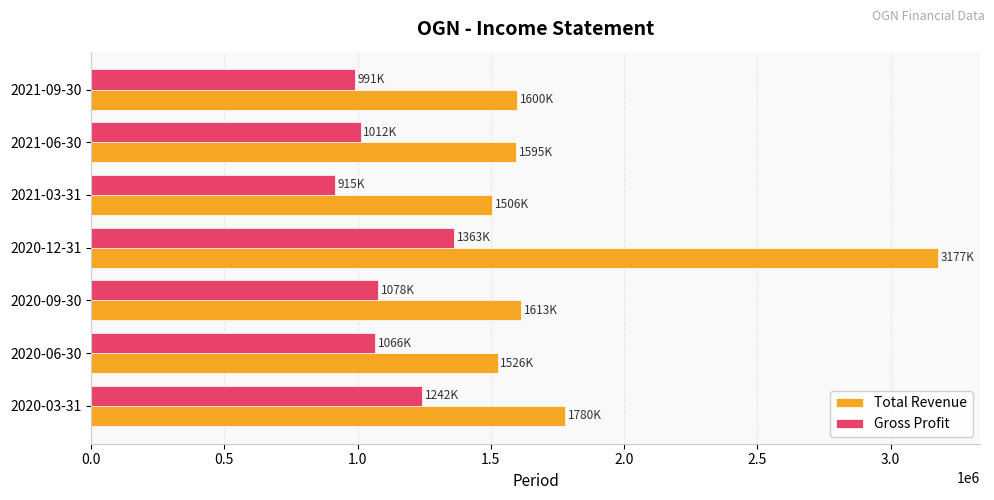

What is the difference between the second highest and minimum values in the Total Revenue series?

274000